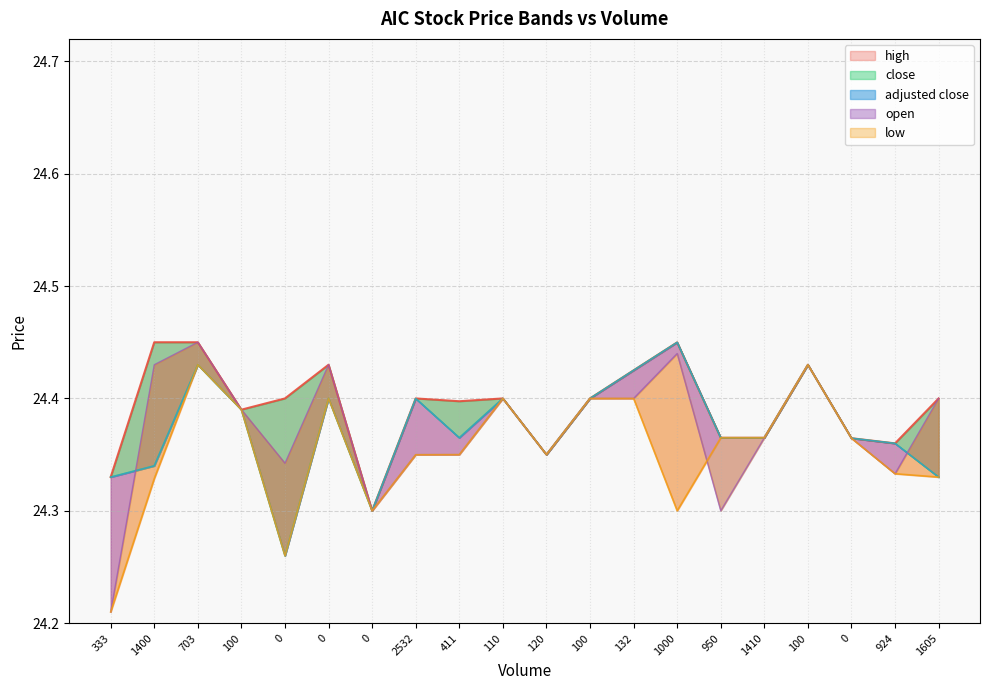

What is the difference between the maximum and minimum values in the open series?

0.2